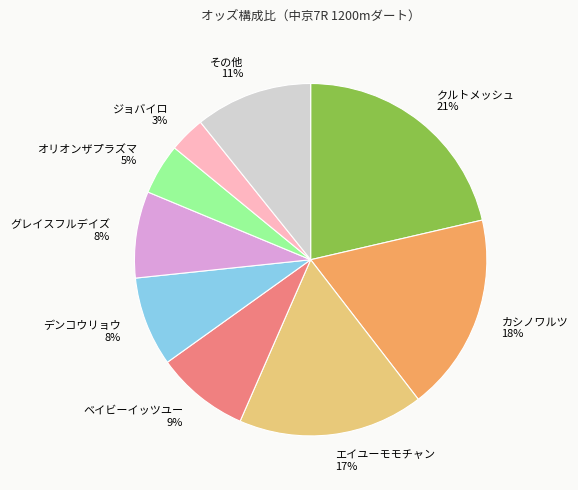

What percentage is the グレイスフルデイズ slice, to the nearest percent?

8%